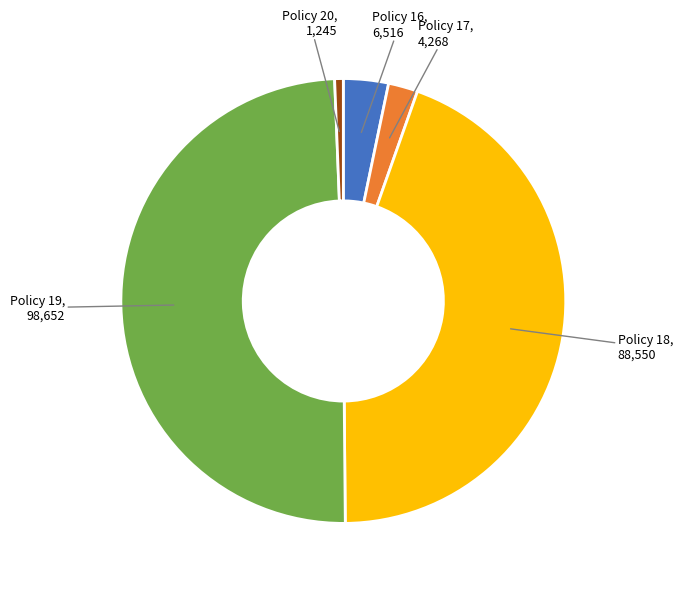

Does any single category account for the majority?

No